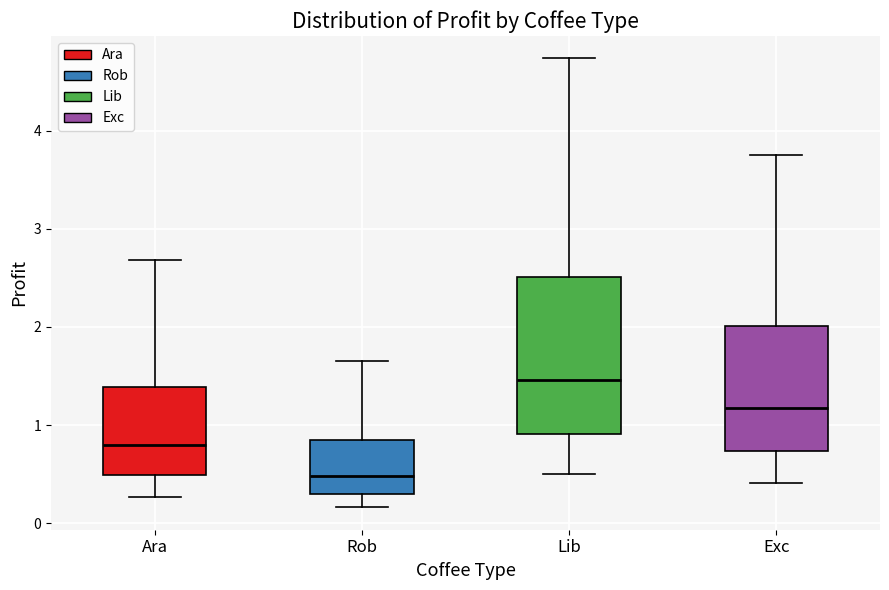

Reading left to right, transcribe this box plot: for each box, give where its median line is, the range the box spans, and where its two whiskers end, as read against the y-axis. The values are not printed on the chart, so give them approximately, as read against the axis.

Ara: median 0.8, box 0.5 to 1.4, whiskers 0.3 to 2.7
Rob: median 0.5, box 0.3 to 0.8, whiskers 0.2 to 1.6
Lib: median 1.5, box 0.9 to 2.5, whiskers 0.5 to 4.7
Exc: median 1.2, box 0.7 to 2.0, whiskers 0.4 to 3.8